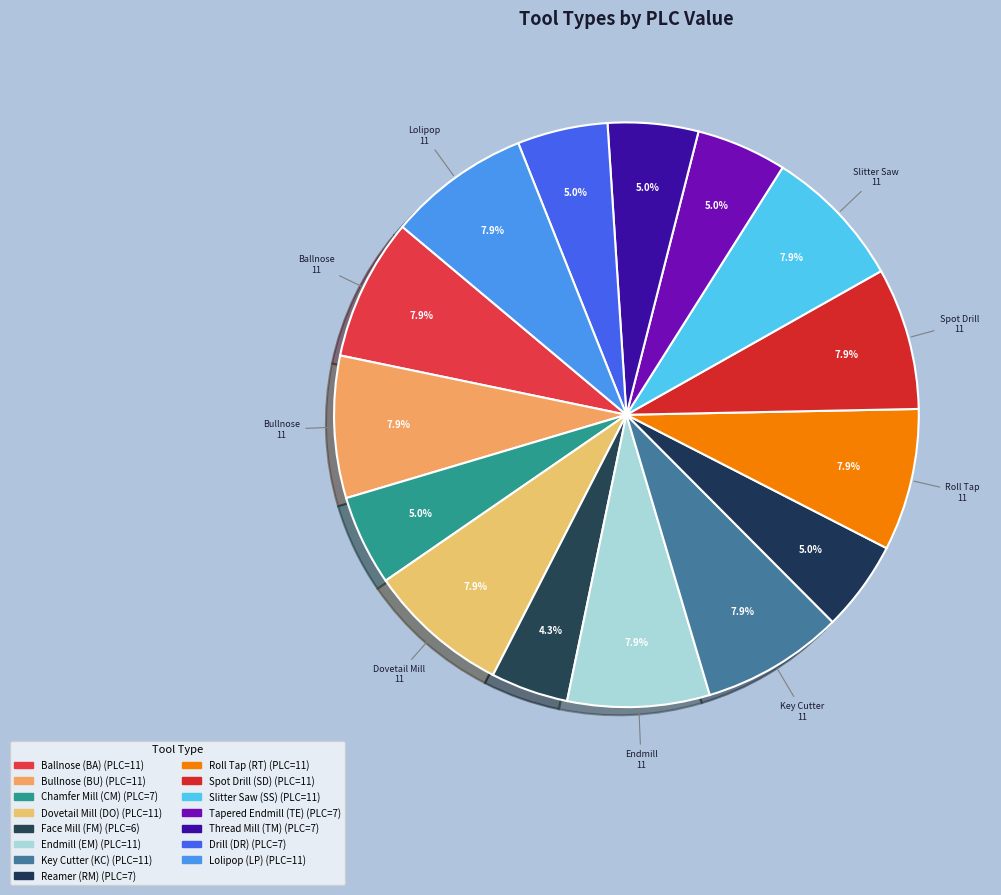

To the nearest percent, what portion does Face Mill (FM) represent?

4%